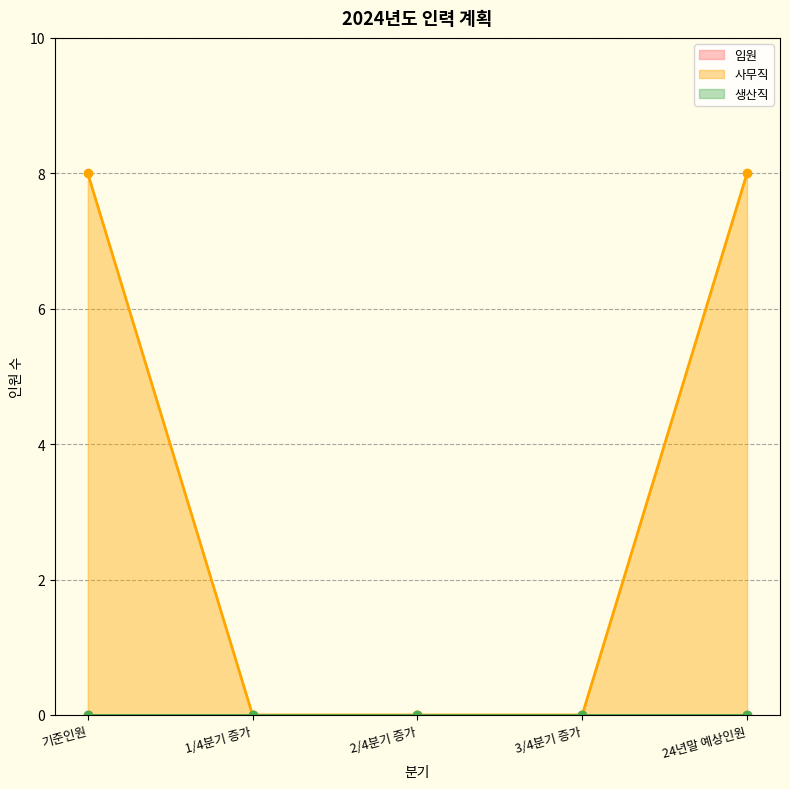

Count the number of data series in this chart.

3